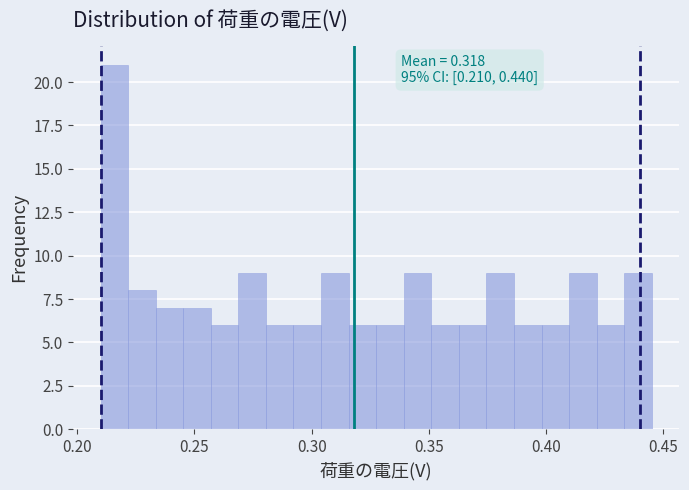

Read against the x-axis, roughly where is the centre of the tallest bar?

0.215